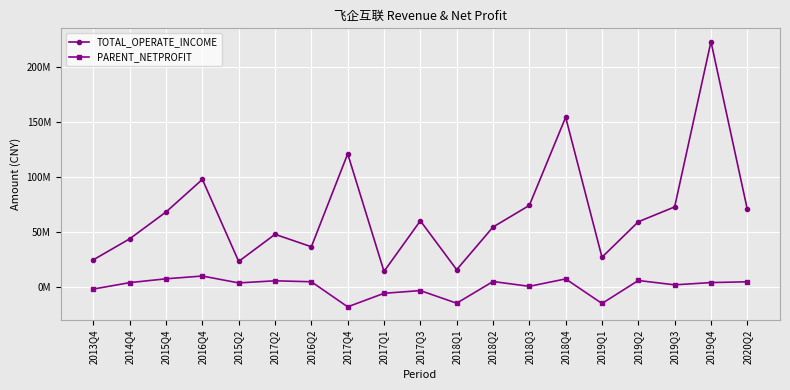

What are all the series names shown in the legend?

TOTAL_OPERATE_INCOME, PARENT_NETPROFIT